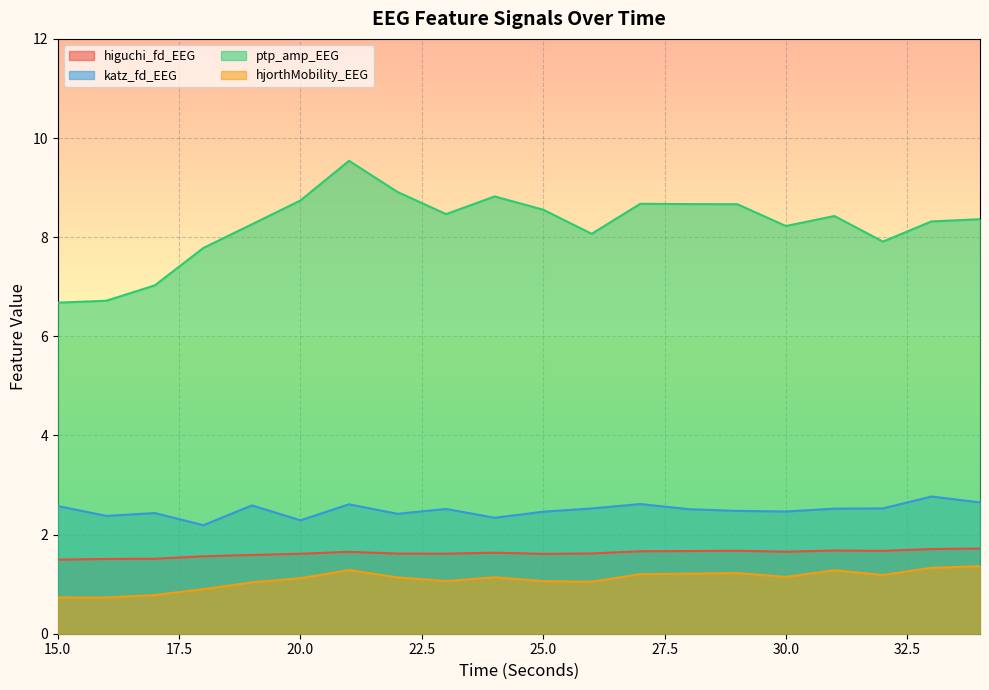

At how many categories does at least one series exceed 2?

20